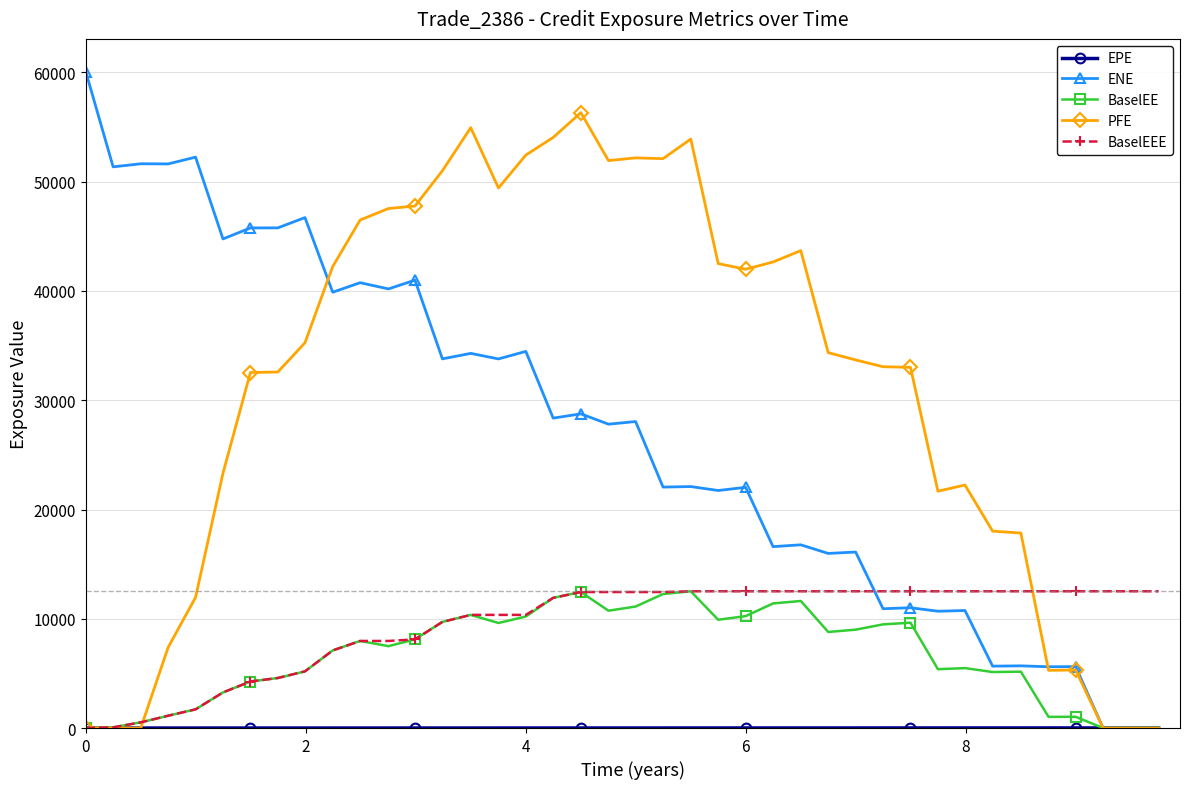

What is the value of the BaselEE point at the 31st from the left?

9639.7